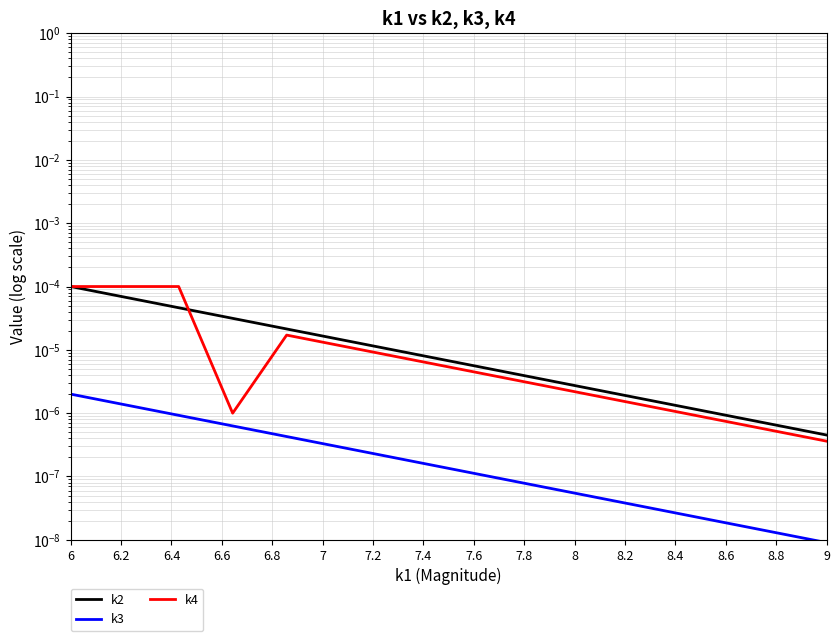

How many interior local valleys does the k4 series have?

1